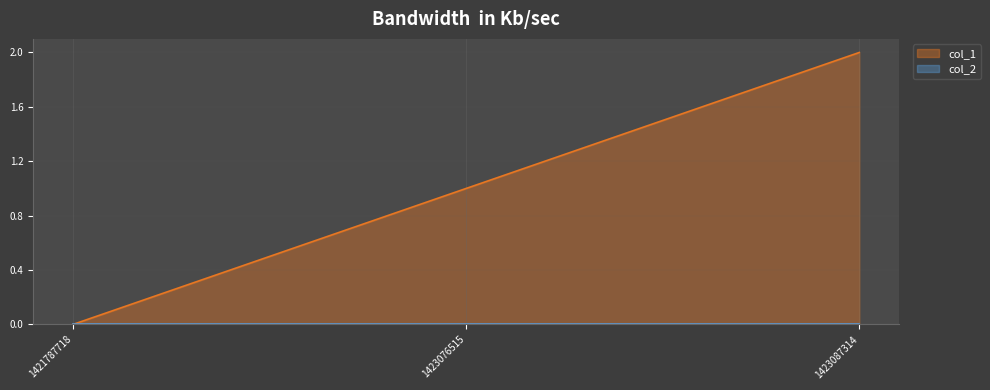

Reading left to right, extract all data points from this chart.

0	1	2